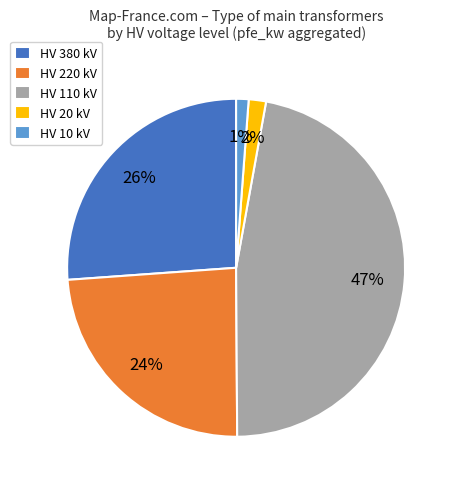

Between HV 110 kV and HV 220 kV, which is larger?

HV 110 kV